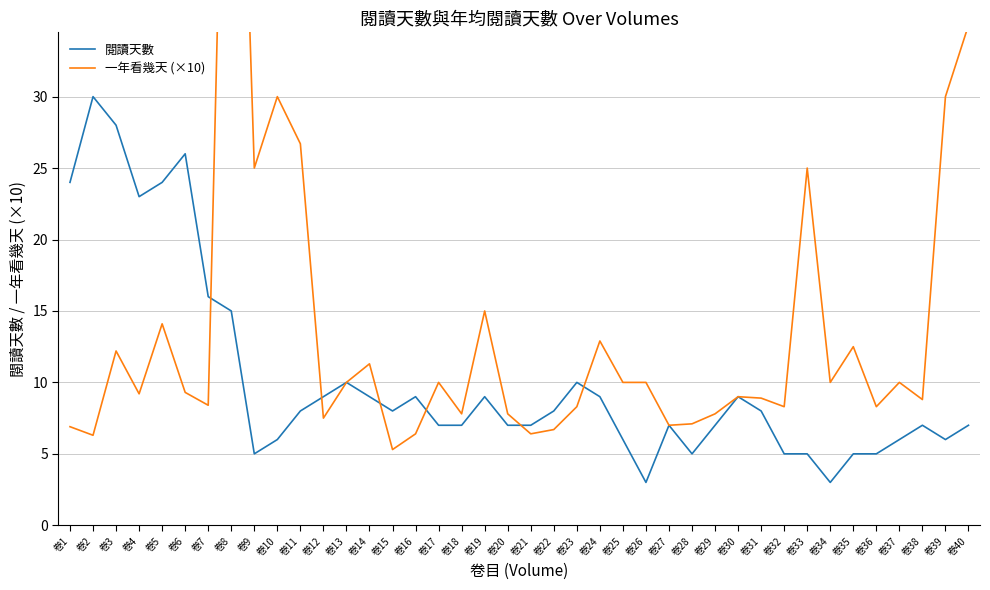

At how many categories does at least one series exceed 46?

1